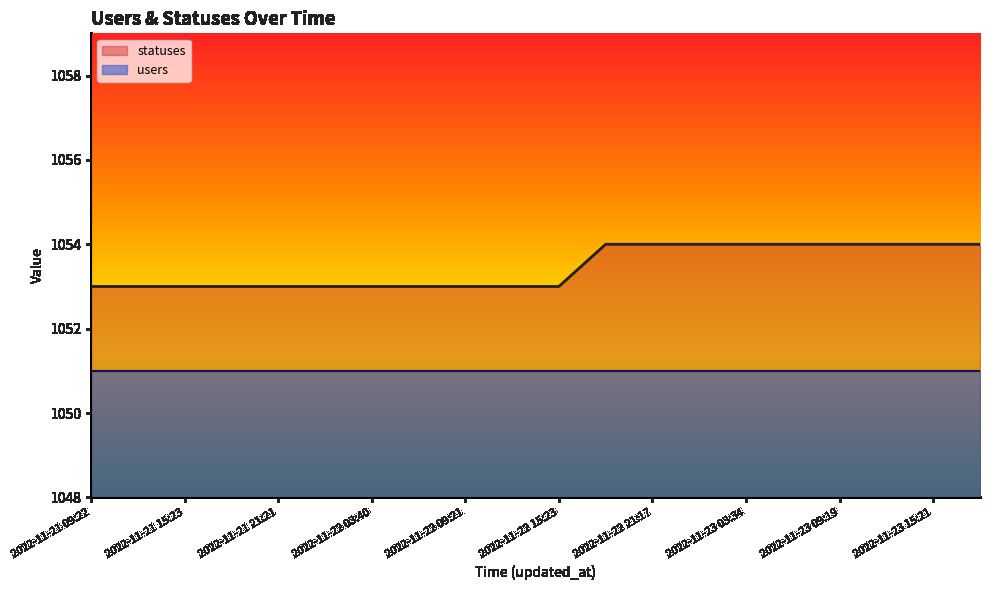

Count the statuses (line) values in the range 1053 to 1054.

20